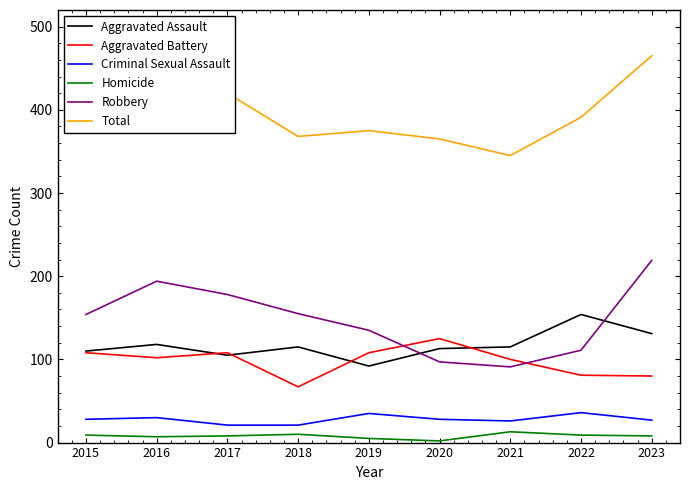

At which label does Total reach its minimum?

2021